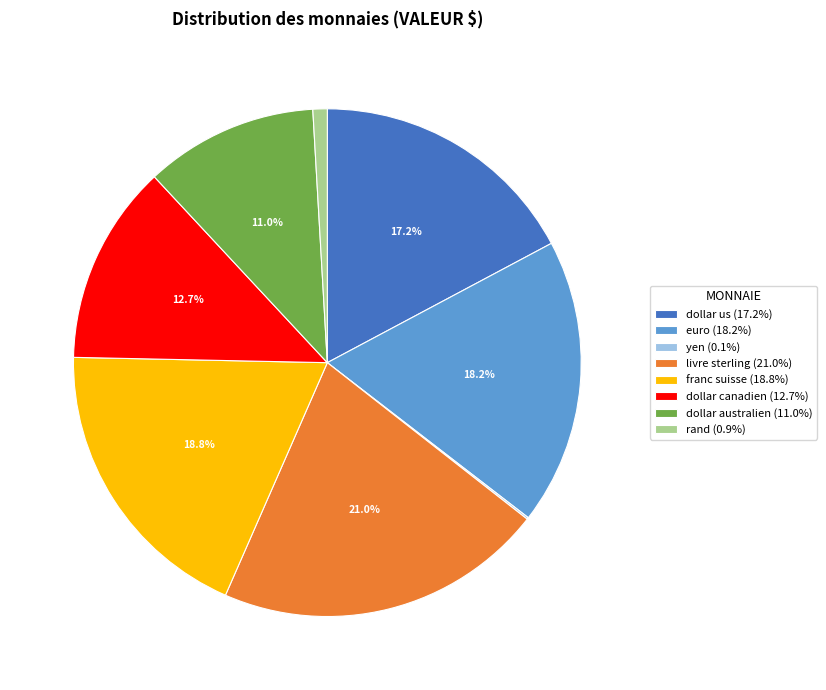

What percentage is the euro slice, to the nearest percent?

18%